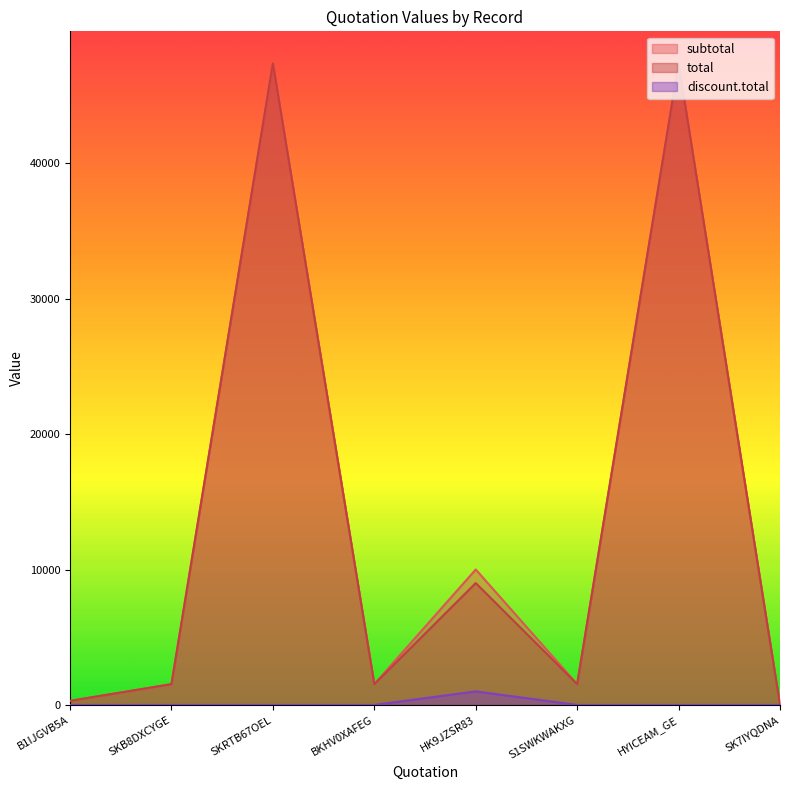

What is the label of the 8th point from the right?

B1IJGVB5A